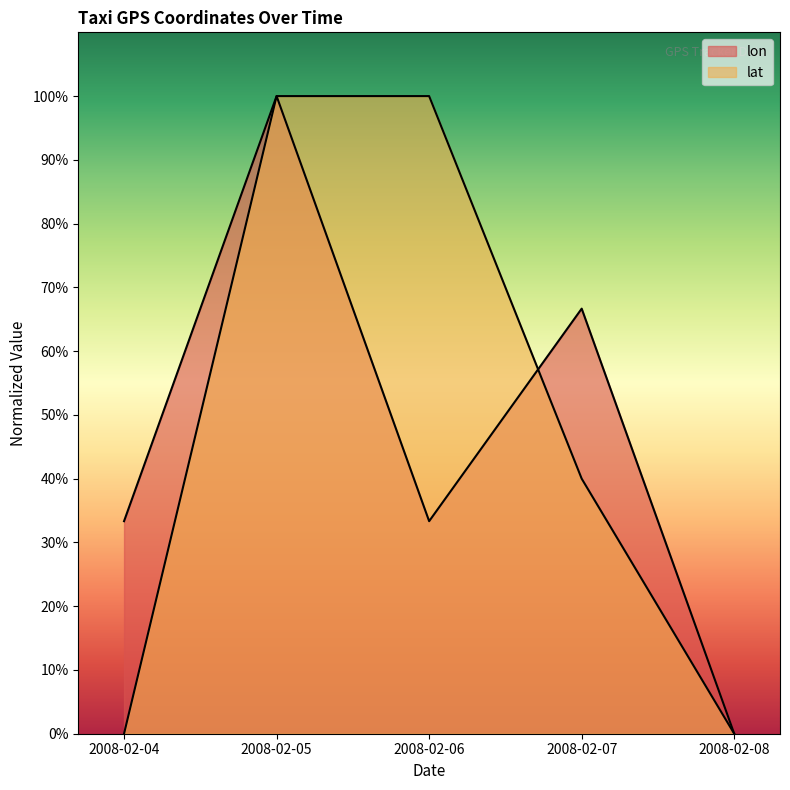

What is the total value across all series at 2008-02-06?

133.3